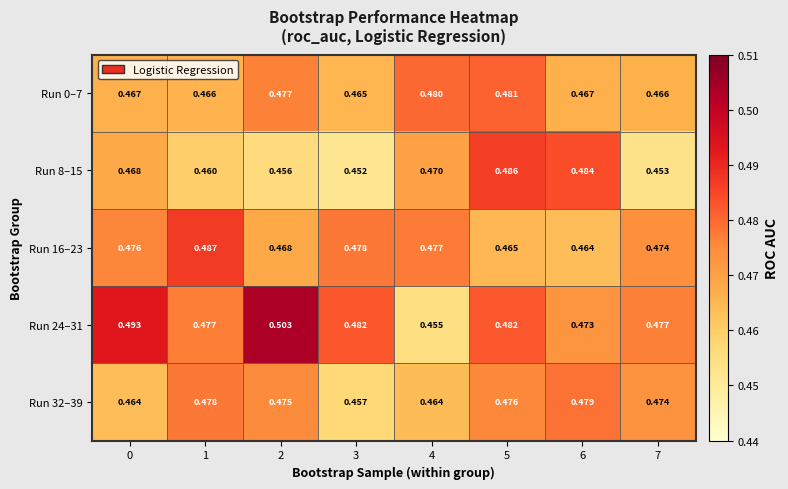

Is the value of Run 32–39 at 0 greater than the value of Run 16–23 at 1?

No